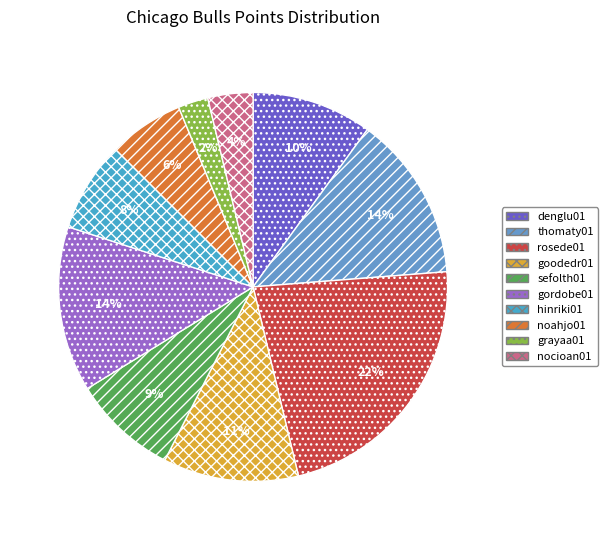

To the nearest percent, what is the combined percentage of noahjo01 and denglu01?

16%